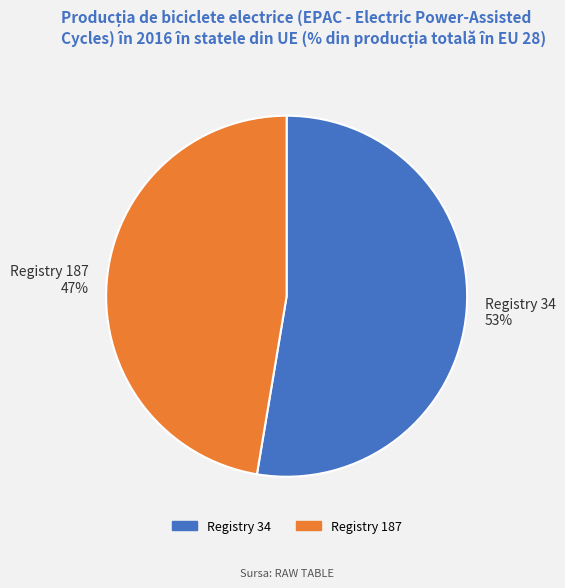

To the nearest percent, what portion does Registry 187 represent?

47%